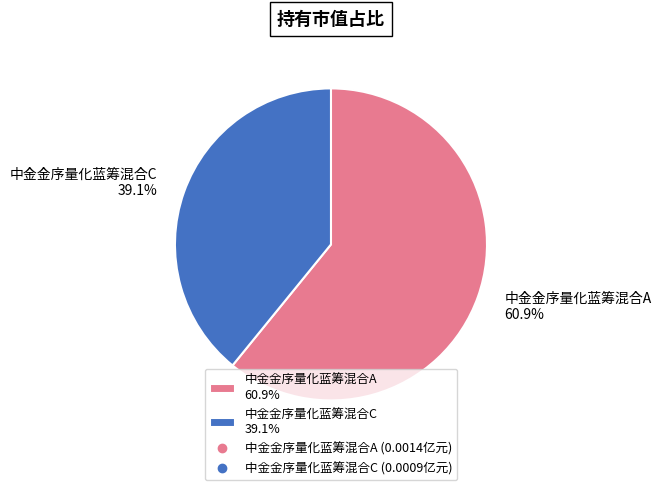

Which slice represents more than half of the pie?

中金金序量化蓝筹混合A